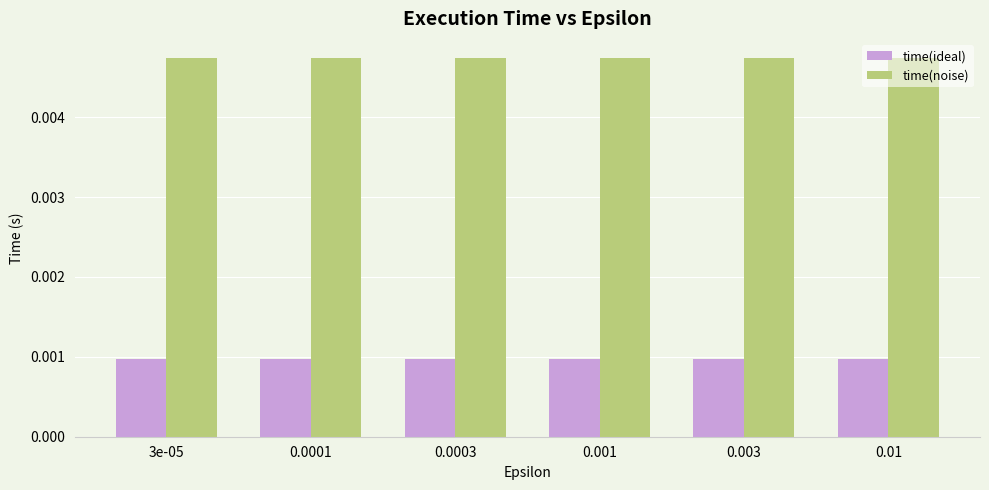

What is the label of the 3rd bar from the right?

0.001